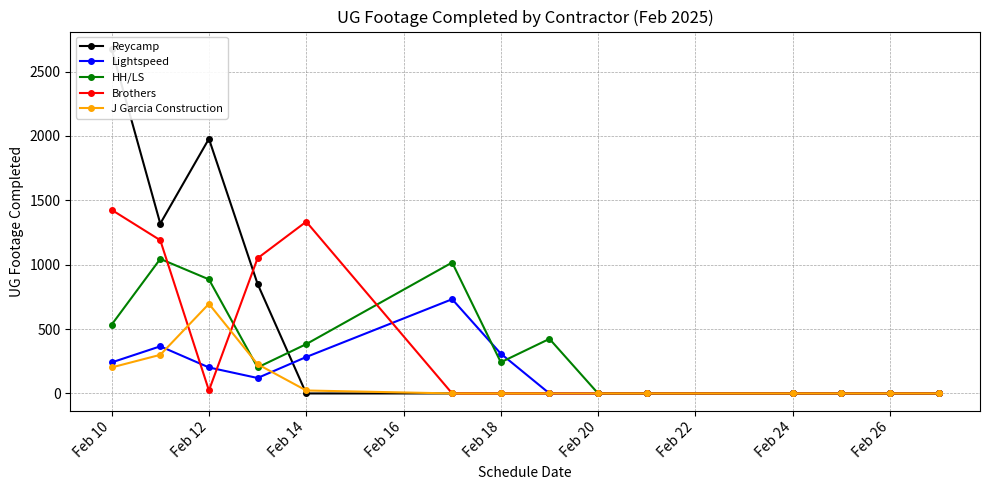

How many positive values does the Brothers series have?

5